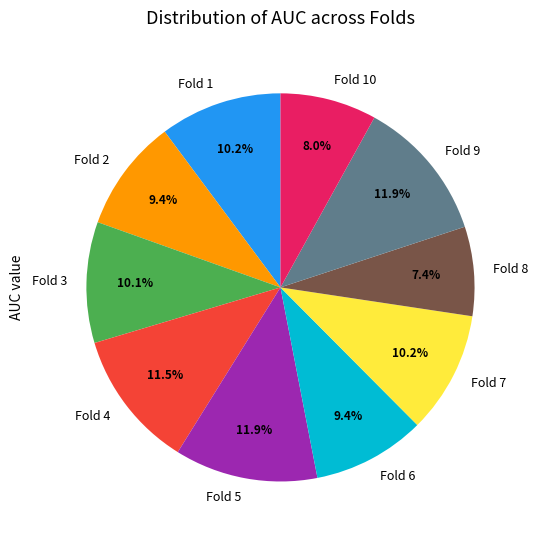

To the nearest percent, what is the average slice percentage?

10%